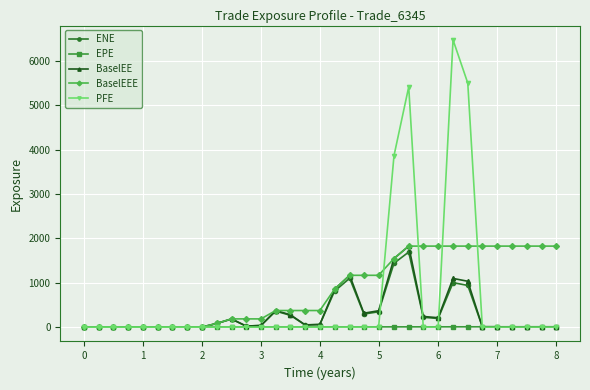

What is the maximum value shown in the chart?

6475.8